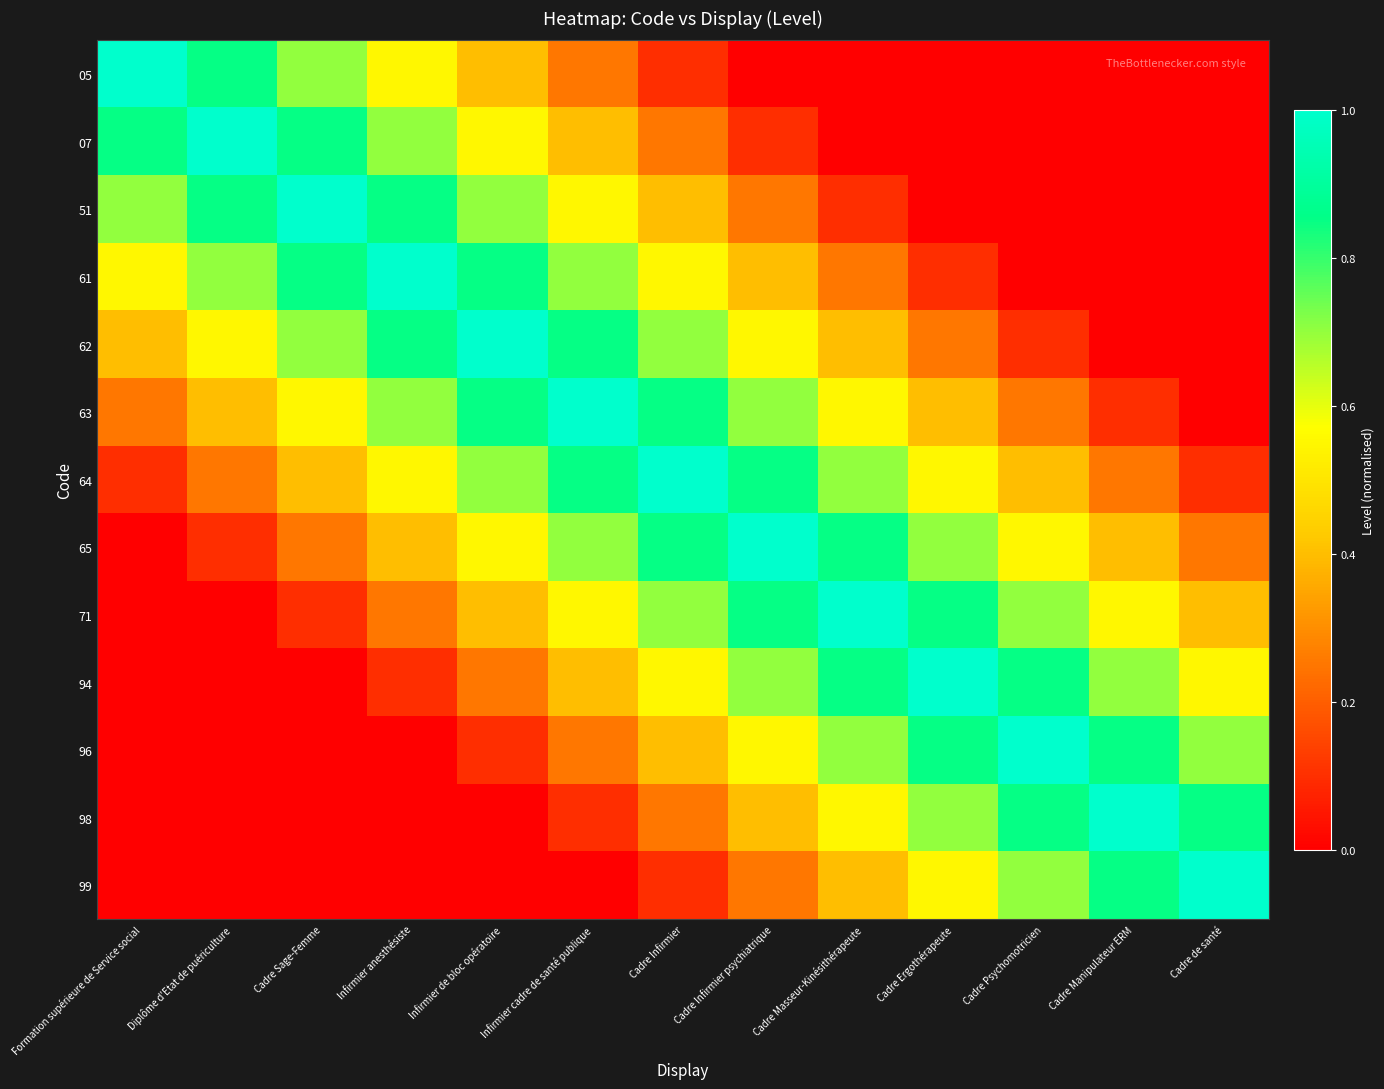

At how many categories does at least one series exceed 0?

13